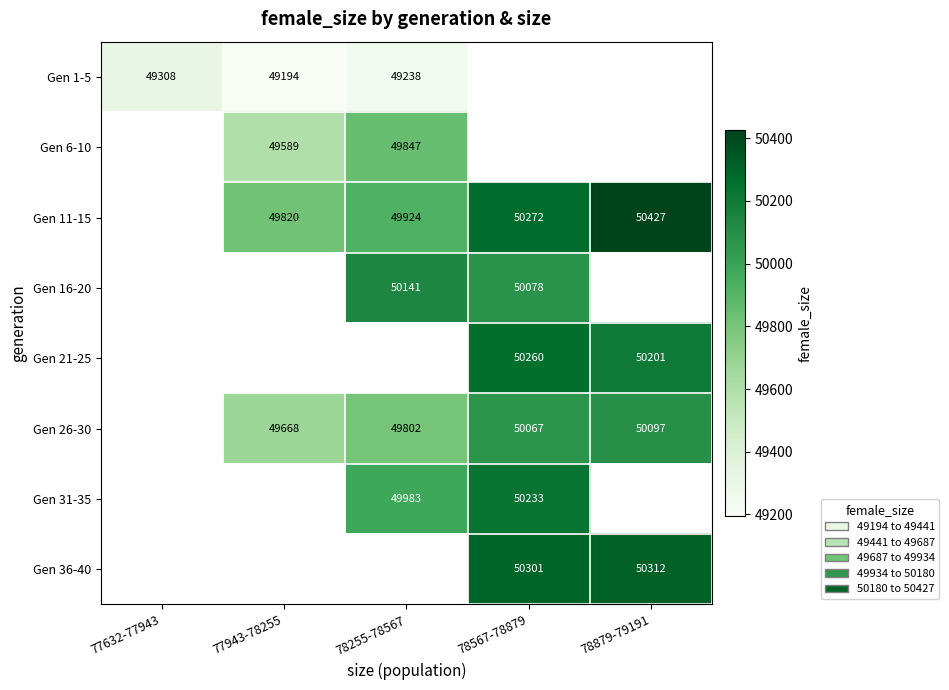

Between 78567-78879 and 78255-78567, which is larger?

78255-78567